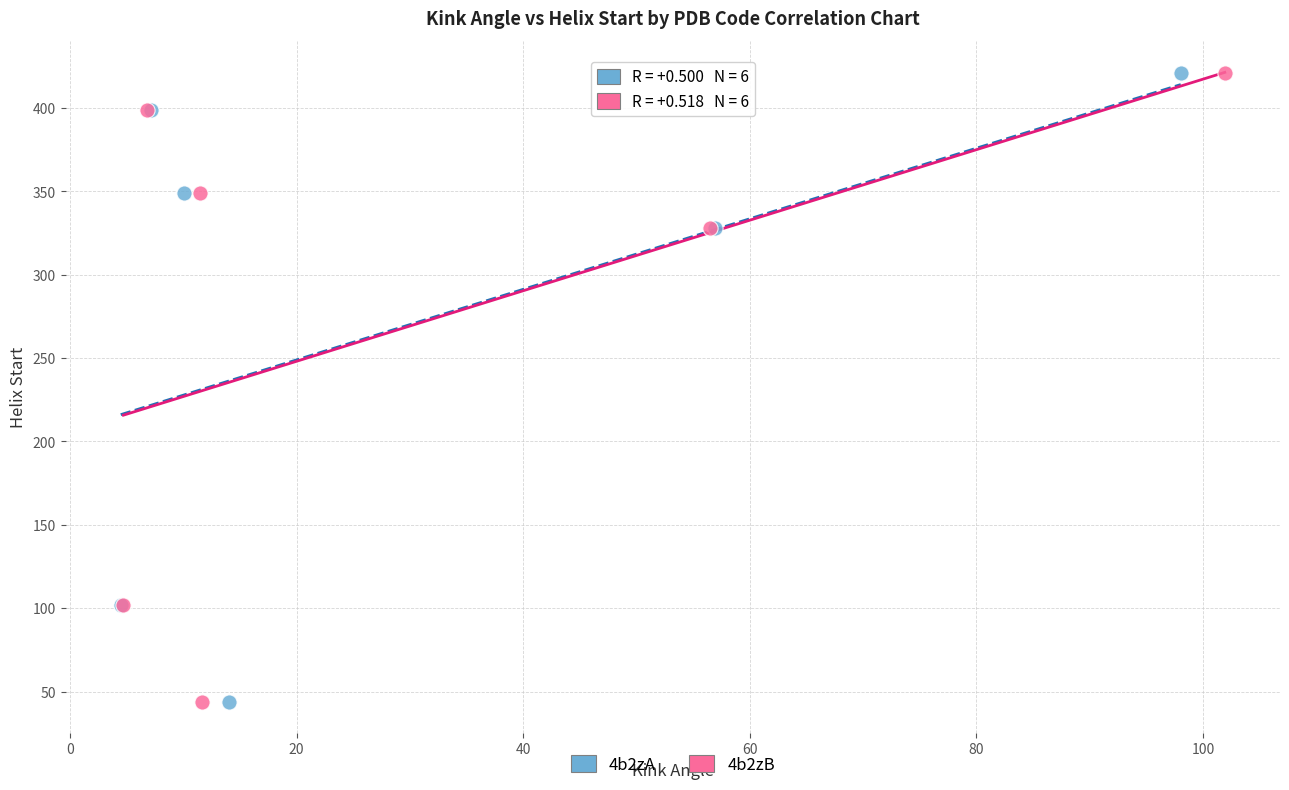

What are all the series names shown in the legend?

4b2zA, 4b2zB